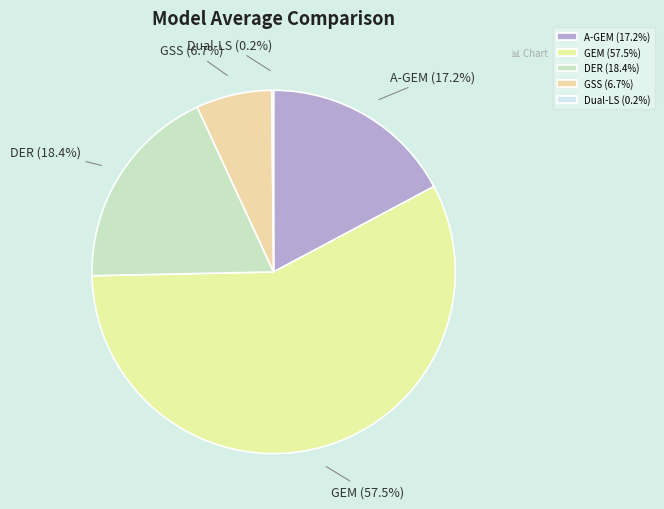

Does any single category account for the majority?

Yes